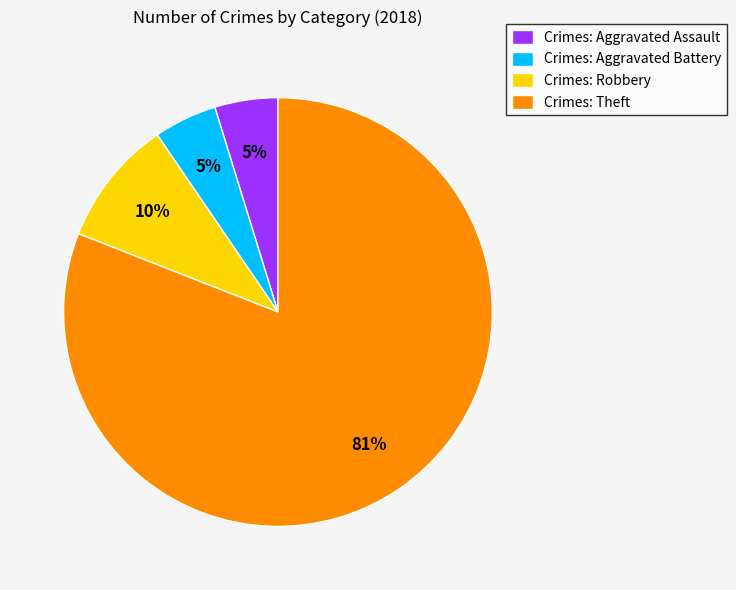

What percentage is the Crimes: Aggravated Battery slice, to the nearest percent?

5%